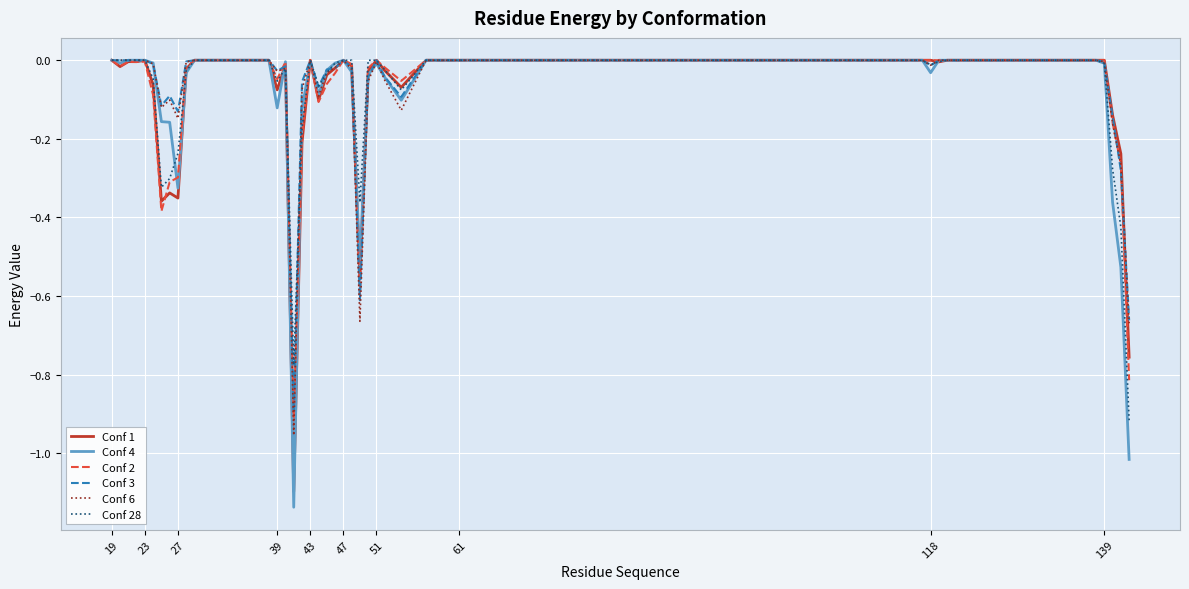

Which series has the widest spread of values?

Conf 4